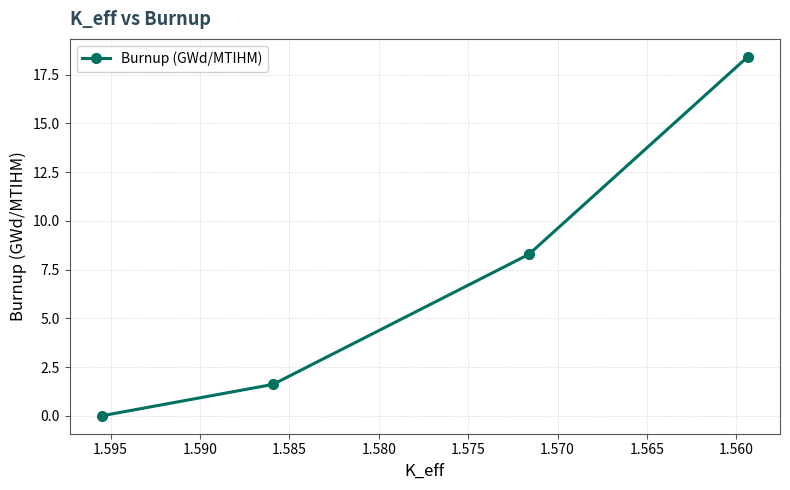

True or false: the data has more than 0 interior local peaks.

False